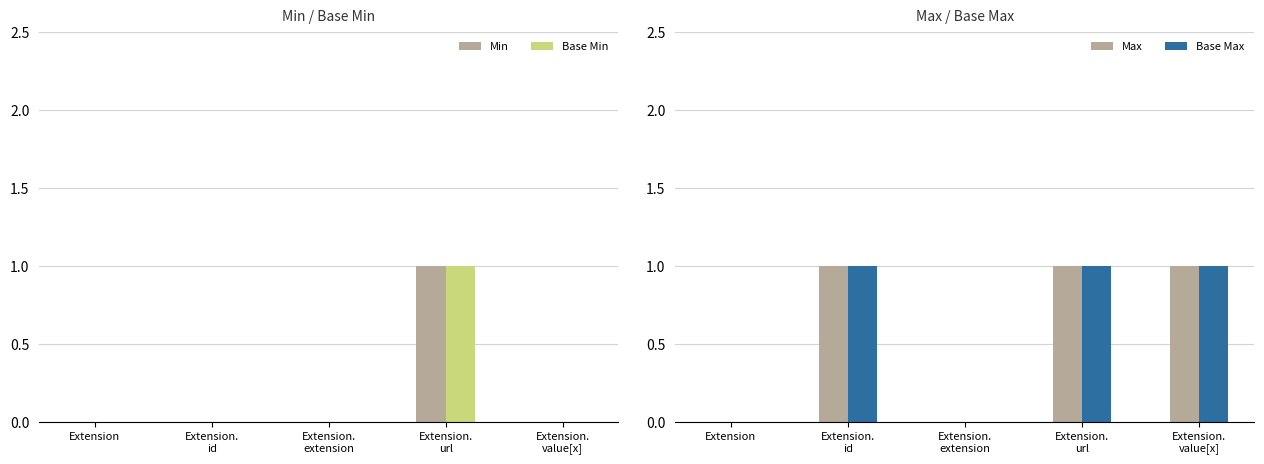

Rank the series at Extension.
extension from lowest to highest value.

Min, Base Min, Max, Base Max